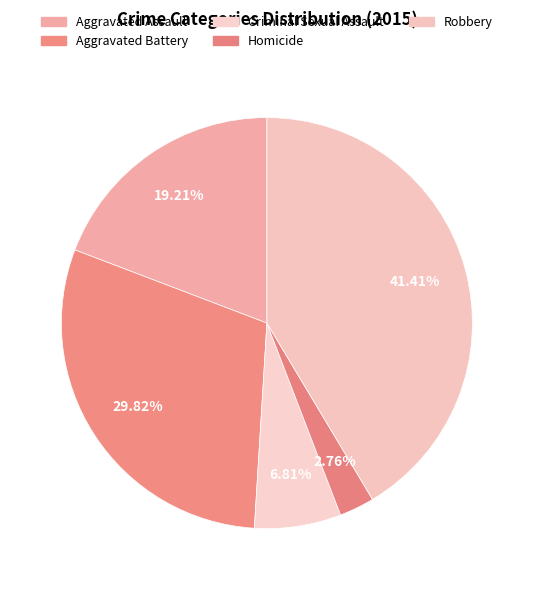

How many segments does this pie chart have?

5